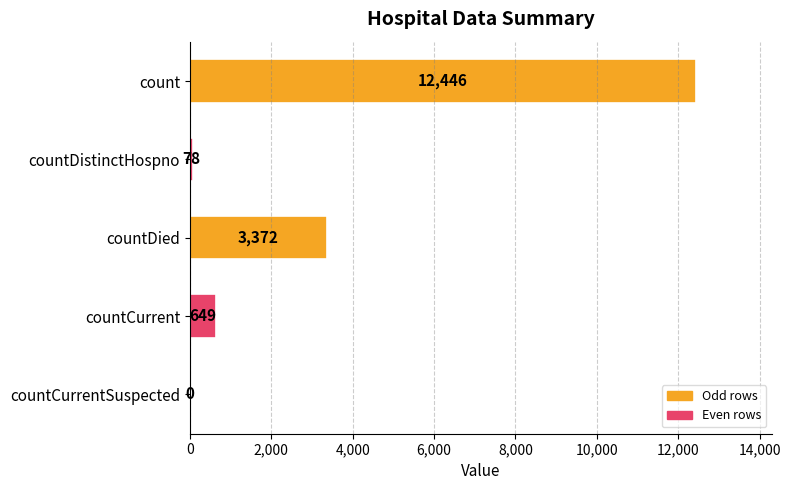

What is the sum of the values at countCurrent and countCurrentSuspected?

649